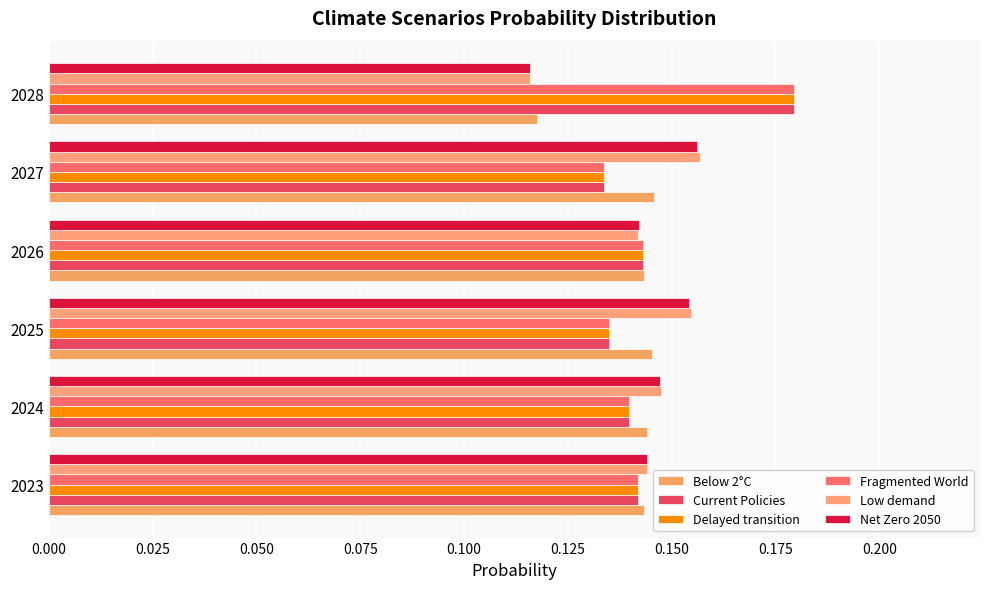

How many series are shown in this chart?

6